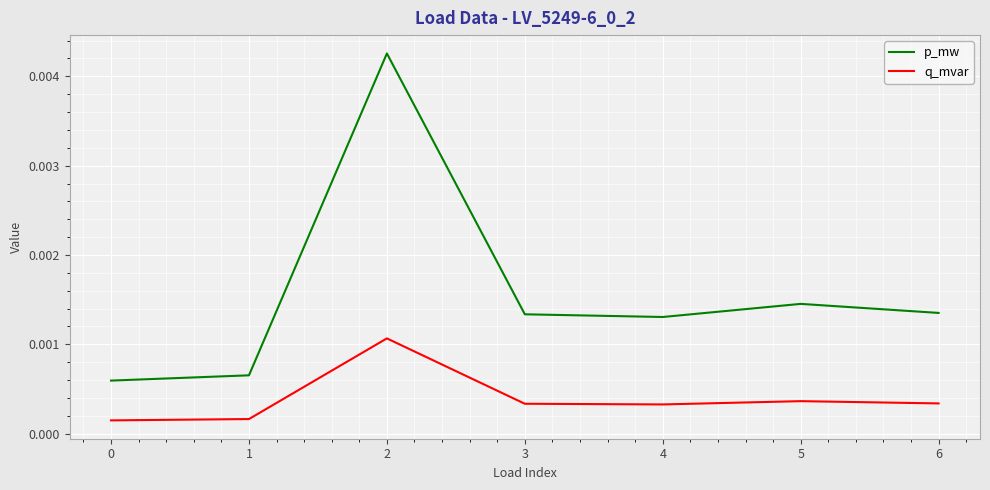

At 5, list the series in order from largest to smallest.

p_mw, q_mvar